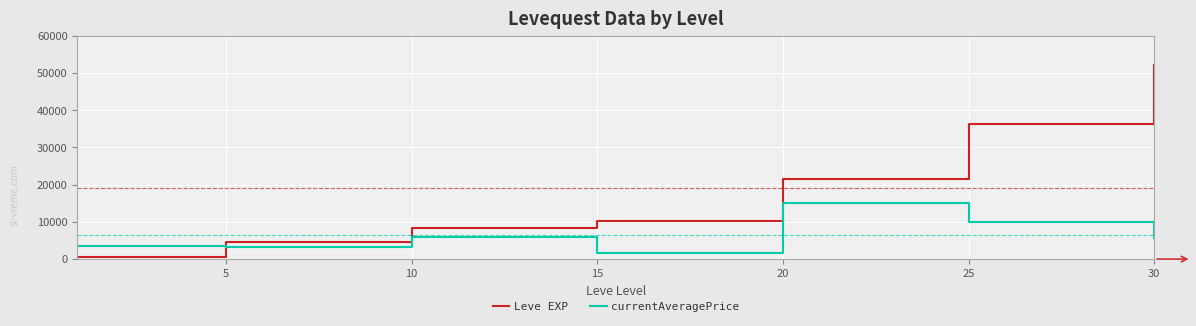

How many lines are shown in the chart?

2